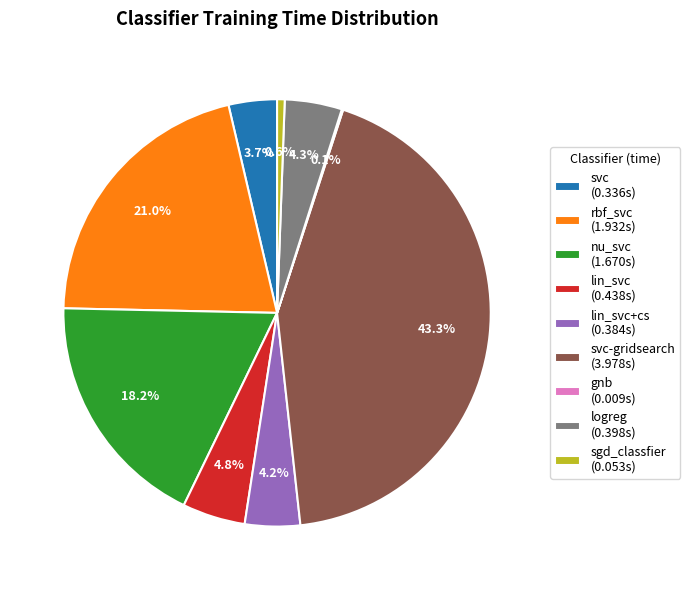

What percentage is NOT represented by logreg (0.398s)?

95.7%